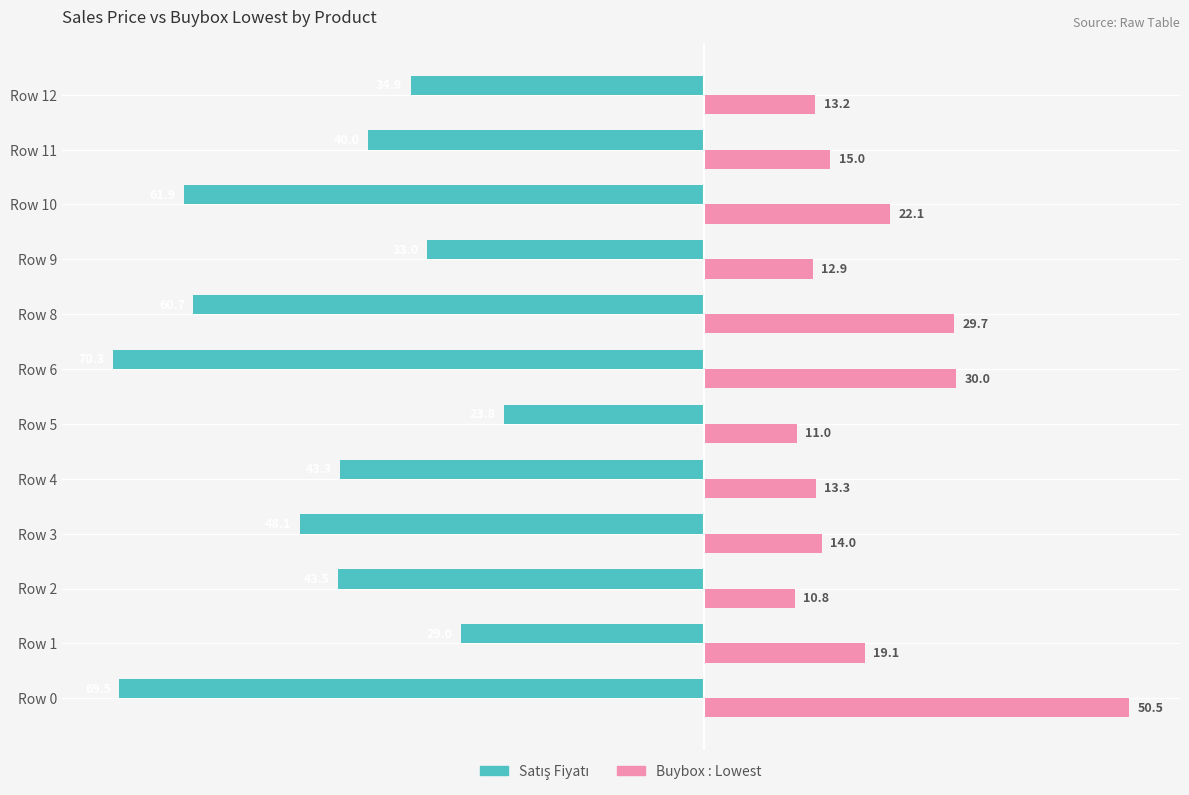

Is it true that Buybox : Lowest equals 4.0 at Row 4?

False